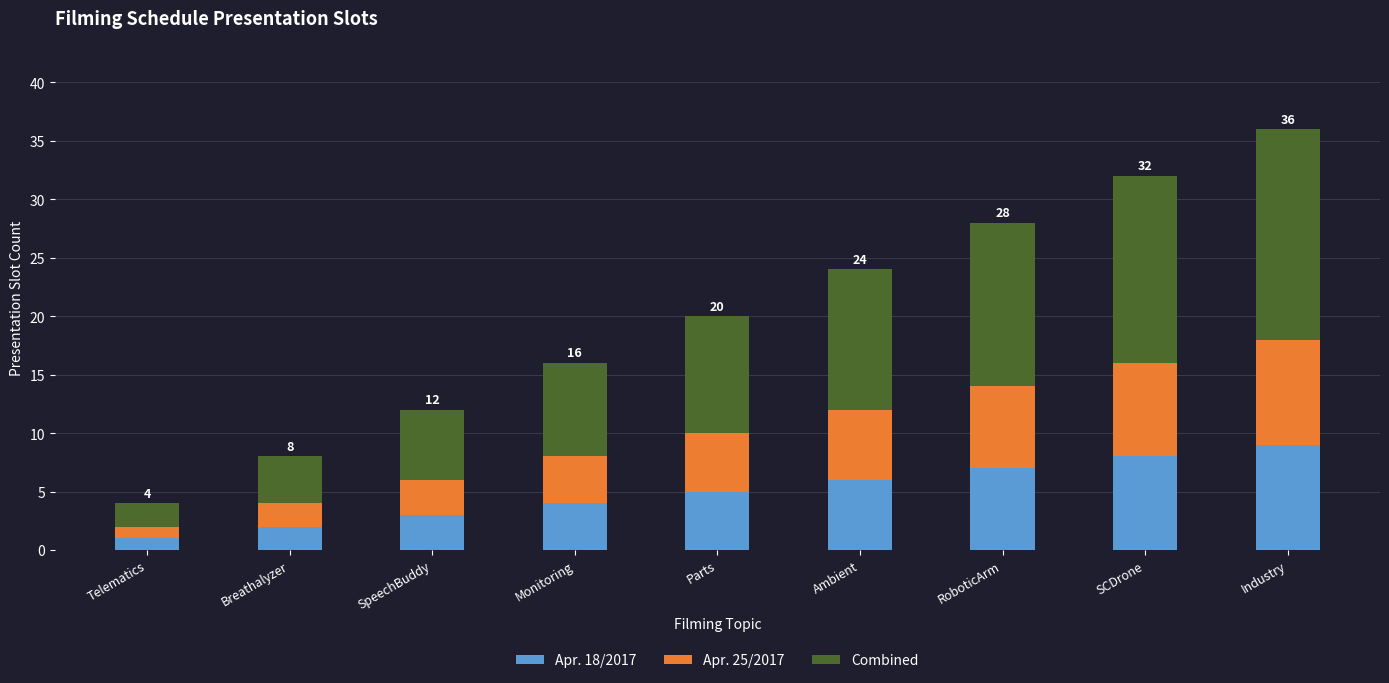

At which label does Apr. 18/2017 reach its minimum?

Telematics